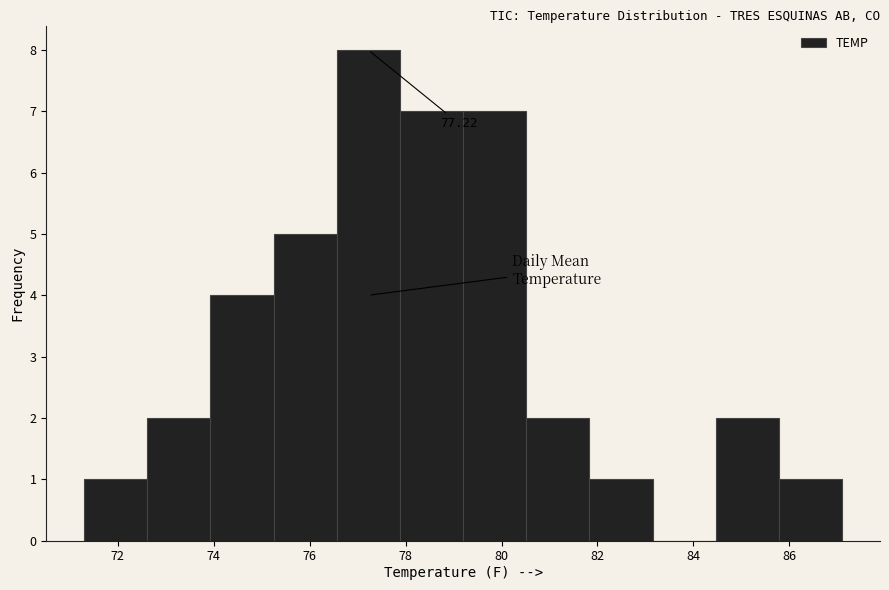

Over which range of the x-axis is the bar tallest?

76.6 to 77.8